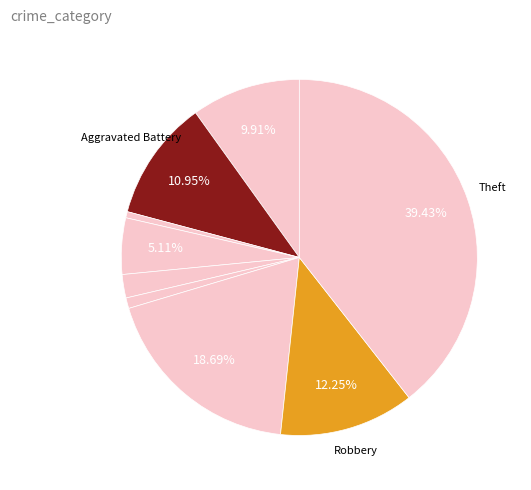

Rank the categories by value from highest to lowest.

Theft, Motor Vehicle Theft, Robbery, Aggravated Battery, Aggravated Assault, Burglary, Criminal Sexual Assault, Homicide, Arson